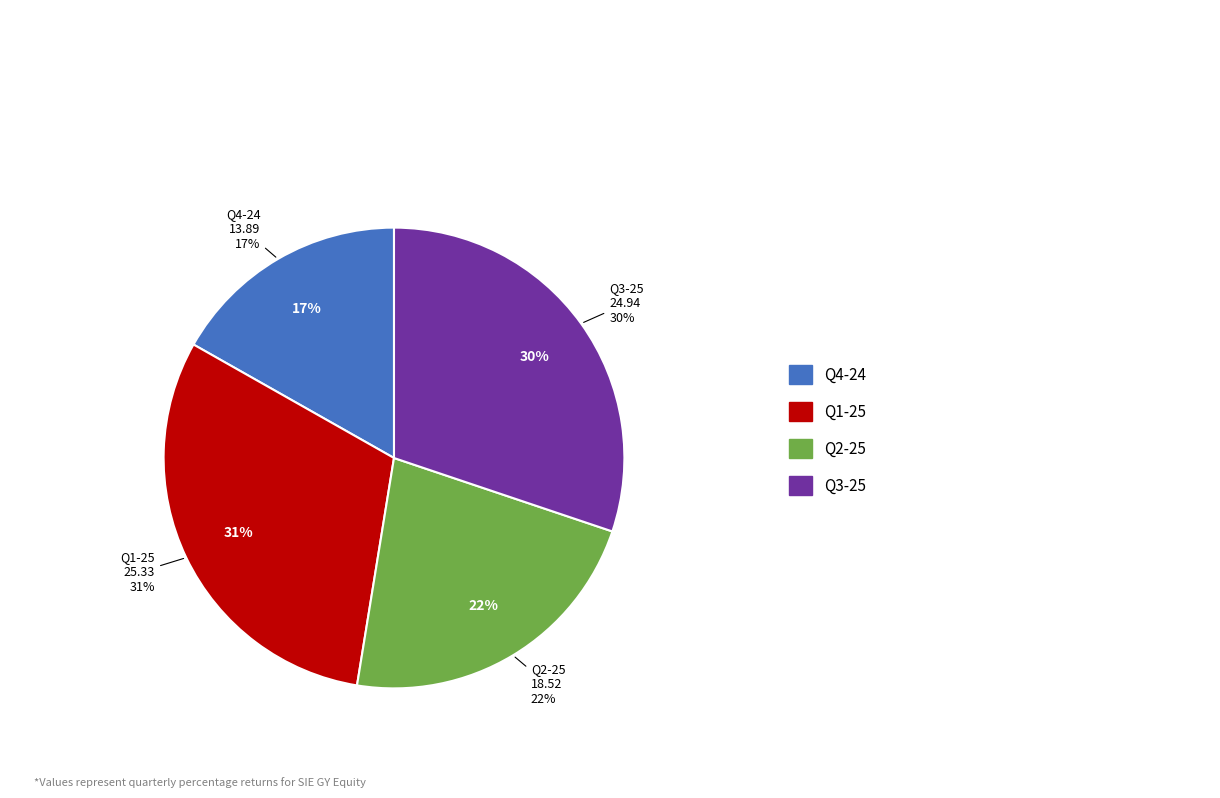

To the nearest percent, what is the average slice percentage?

25%